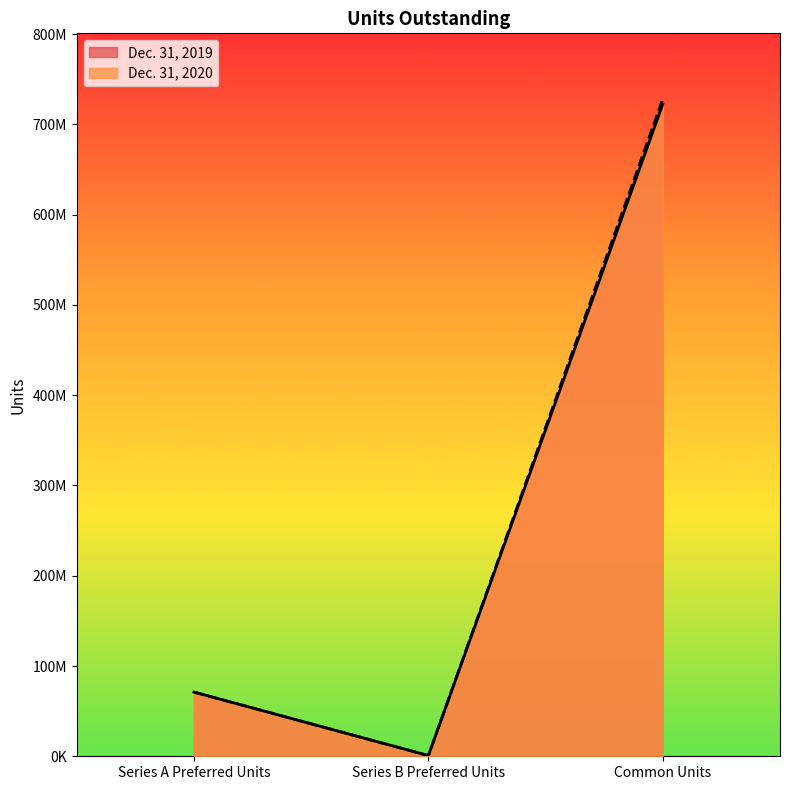

The value of Dec. 31, 2019 at Common Units is 1154521047. True or false?

False